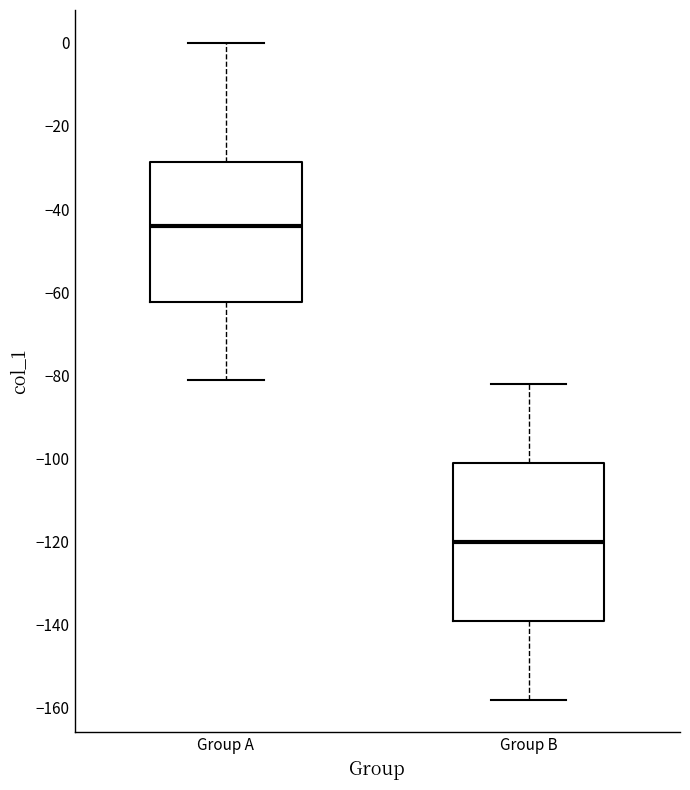

Reading left to right, transcribe this box plot: for each box, give where its median line is, the range the box spans, and where its two whiskers end, as read against the y-axis. The values are not printed on the chart, so give them approximately, as read against the axis.

Group A: median -44, box -62 to -28, whiskers -80 to 0
Group B: median -120, box -138 to -100, whiskers -158 to -82